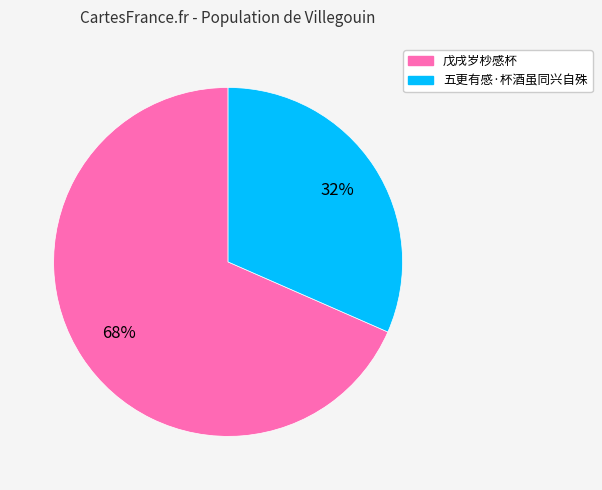

The 五更有感·杯酒虽同兴自殊 slice represents 43% of the pie. True or false?

False